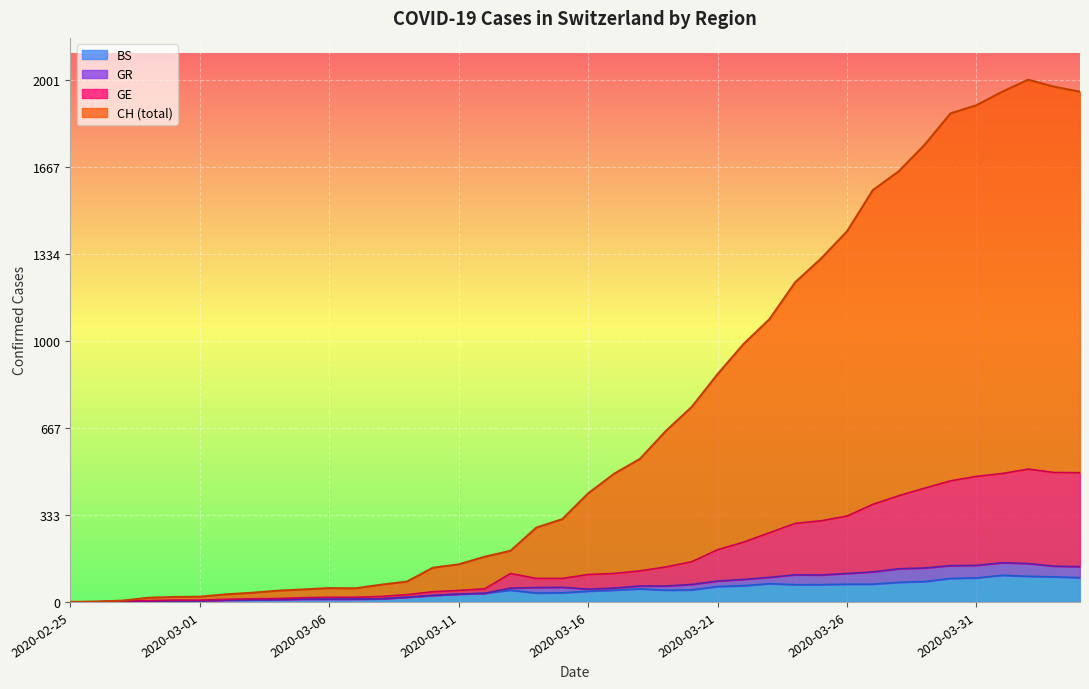

What is the label of the 1st point from the left?

2020-02-25